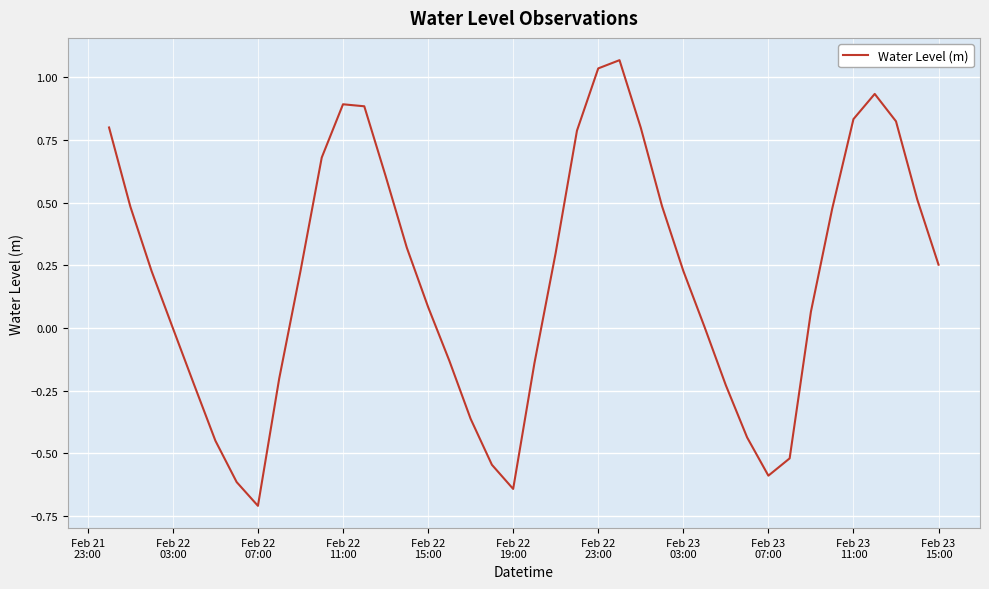

How many lines are shown in the chart?

1